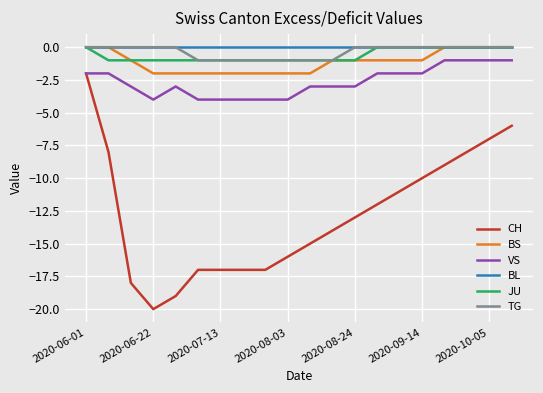

Count the VS values in the range -4 to -2.

16